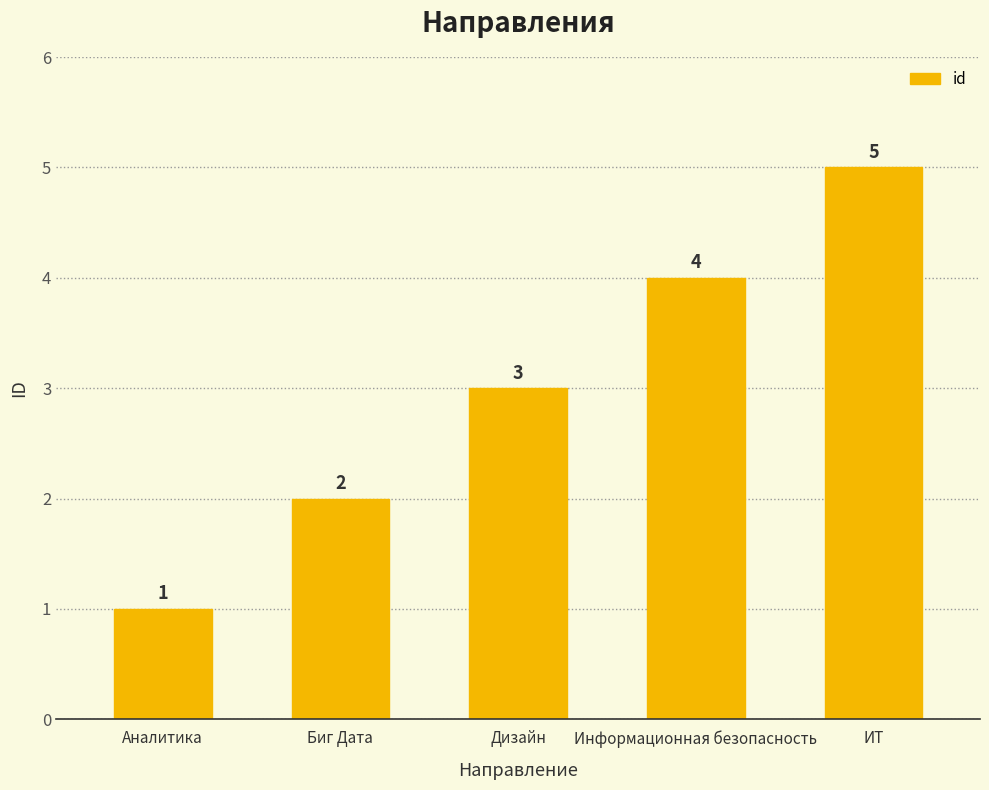

List the labels in order of value, smallest first.

Аналитика, Биг Дата, Дизайн, Информационная безопасность, ИТ